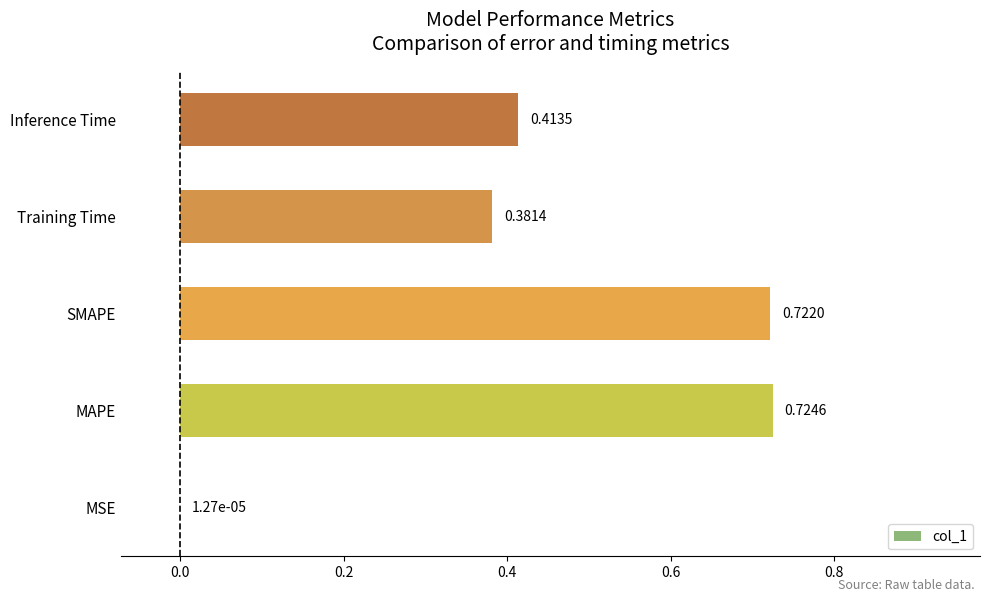

How many data points does each series have?

5